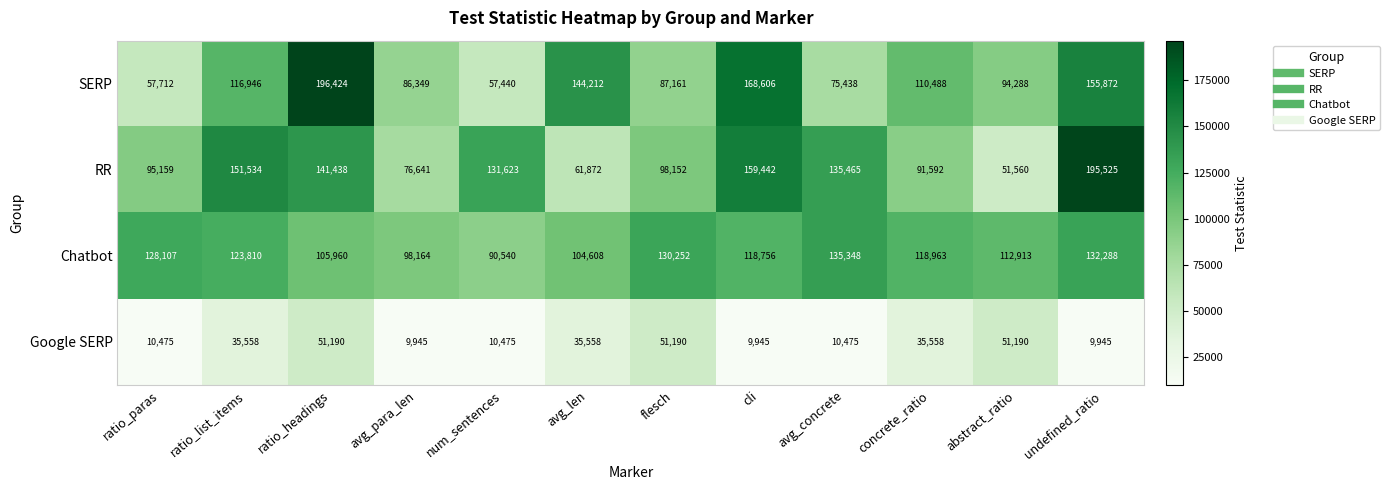

What is the difference between the Chatbot values at avg_para_len and cli?

20592